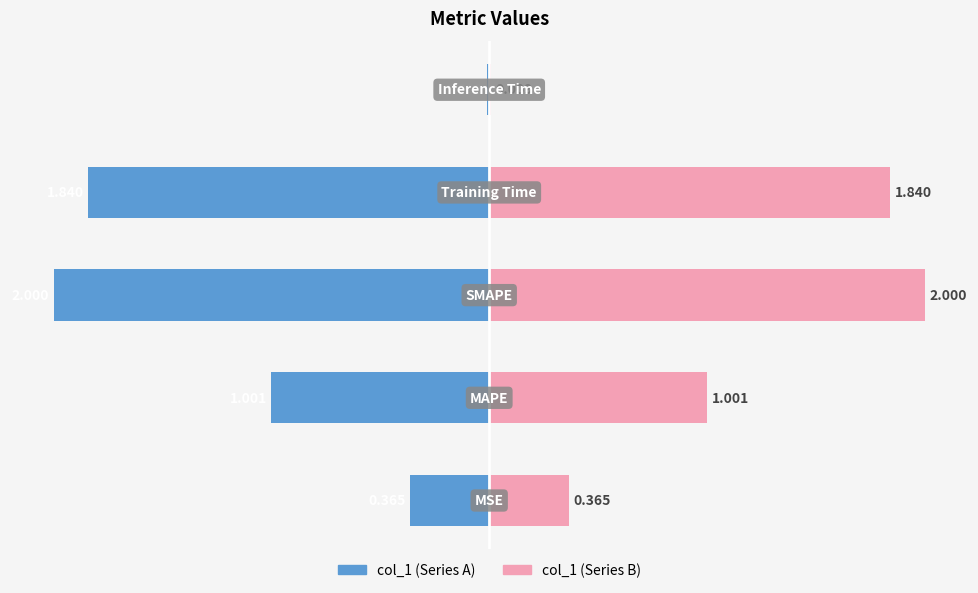

Which series has the largest total across all categories?

col_1 (right)